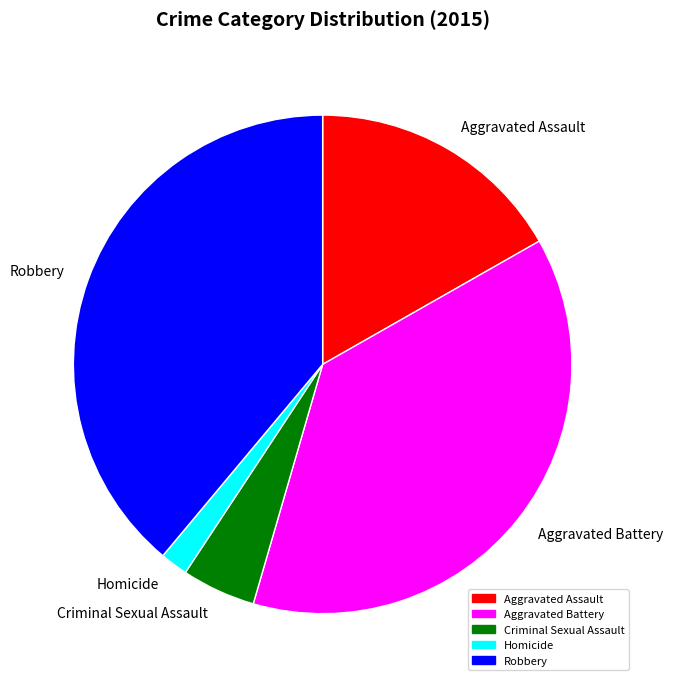

True or false: Aggravated Battery accounts for 24% of the total.

False